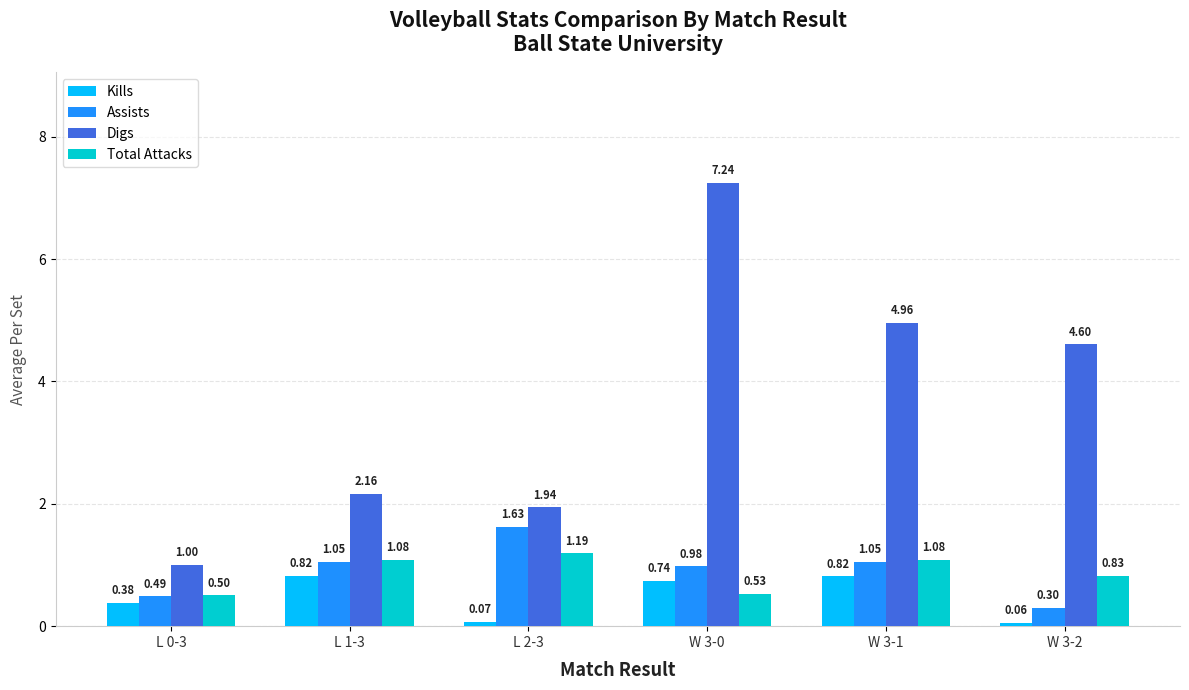

What is the sum of the Assists values at L 0-3 and W 3-1?

1.5